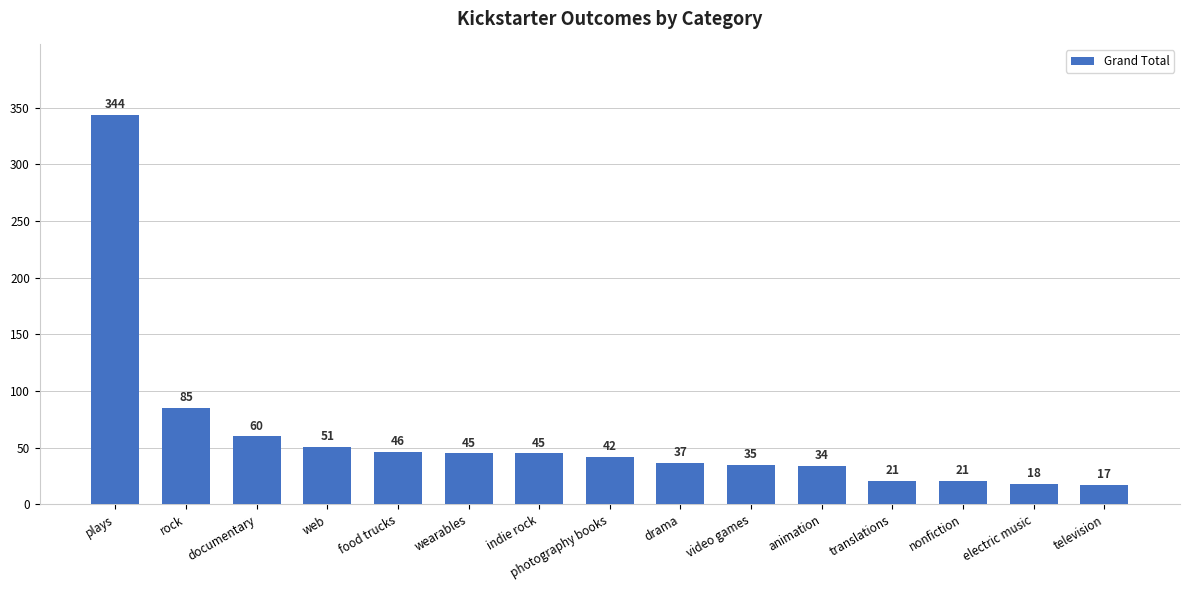

How many values are below 42?

7